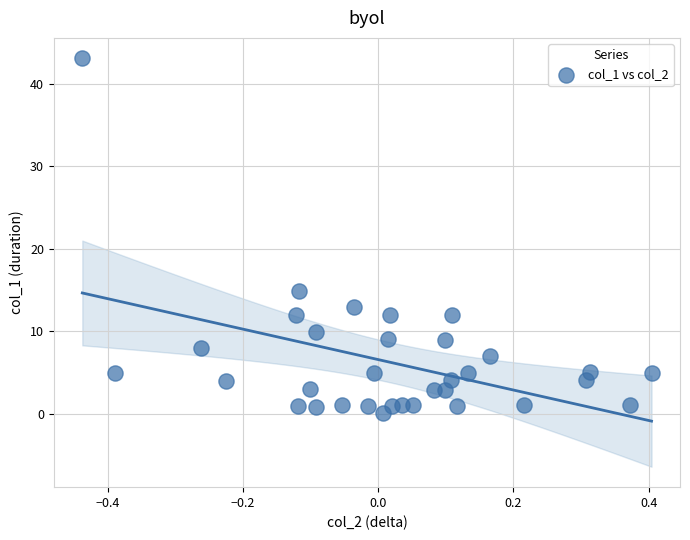

What is the range of X values (max minus min)?

0.8